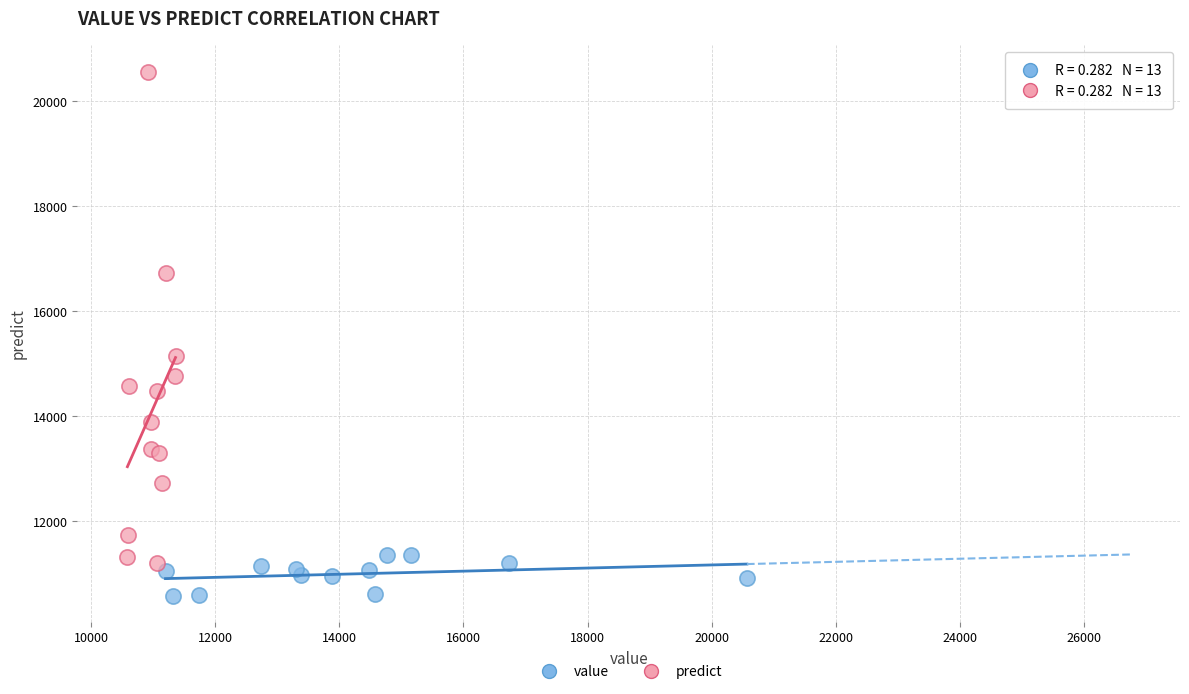

Which series contains the lowest Y value?

value